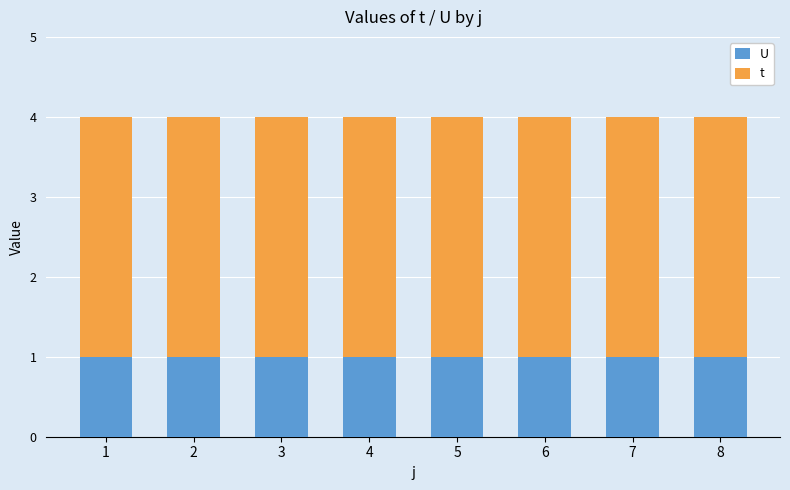

What is the total value across all series at 2?

4